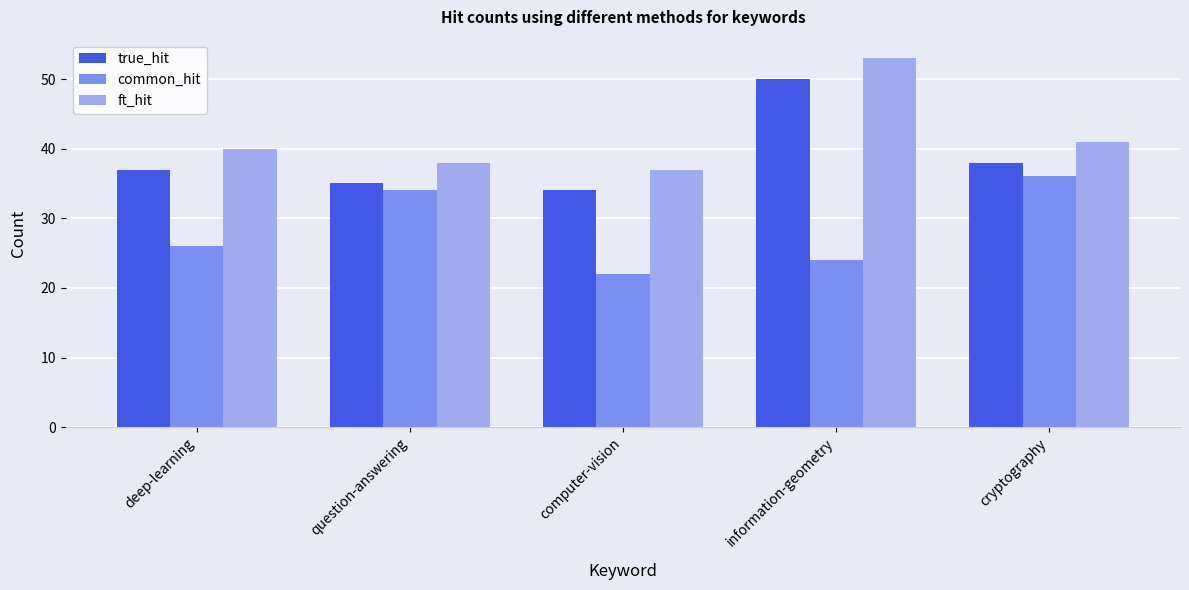

What is the difference between the highest and lowest values at question-answering?

4